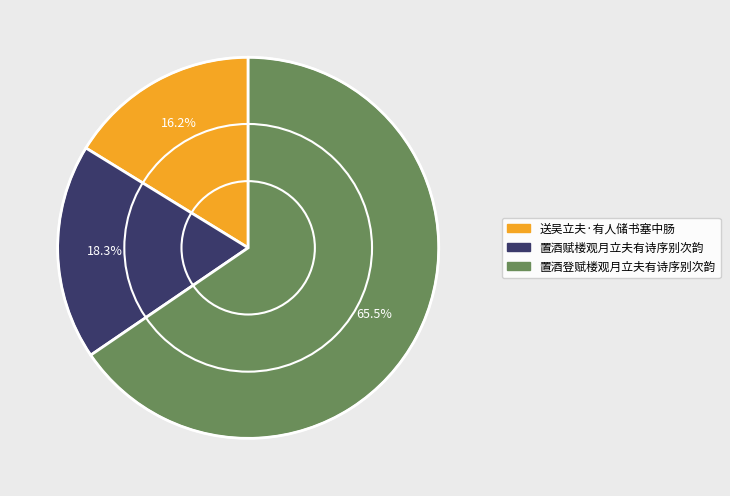

Do 置酒登赋楼观月立夫有诗序别次韵 and 置酒赋楼观月立夫有诗序别次韵 together represent more than half of the pie?

Yes